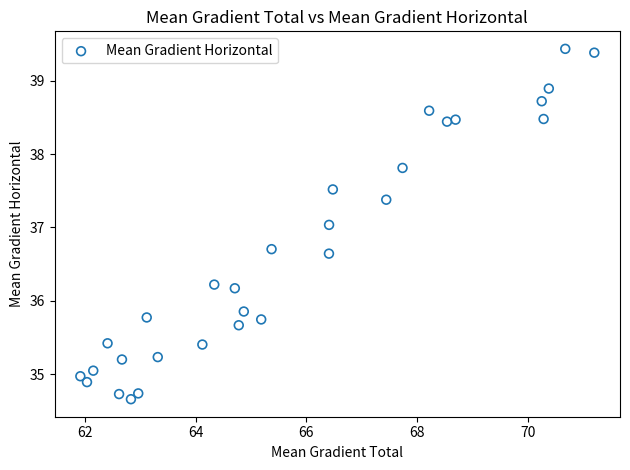

What is the range of X values (max minus min)?

9.3